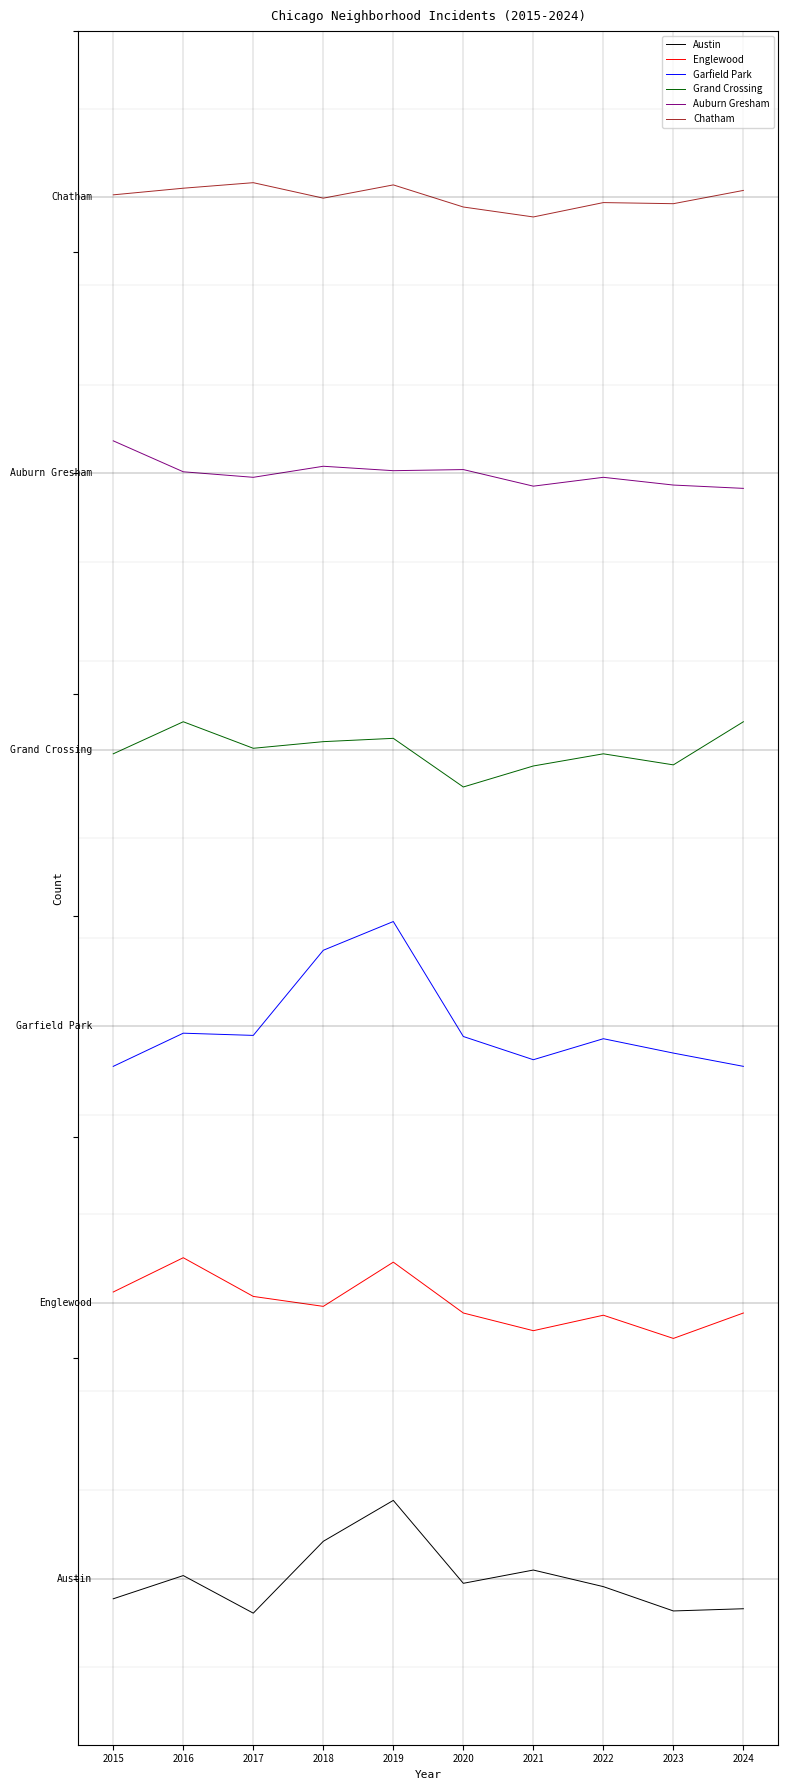

At which label does Chatham first exceed 1251?

2015